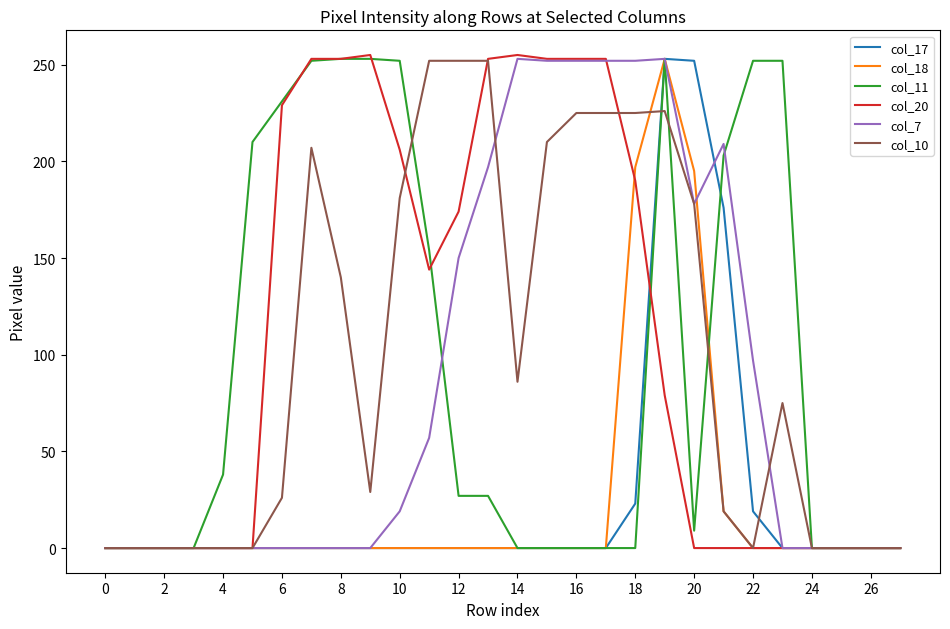

Count the number of categories in the chart.

28